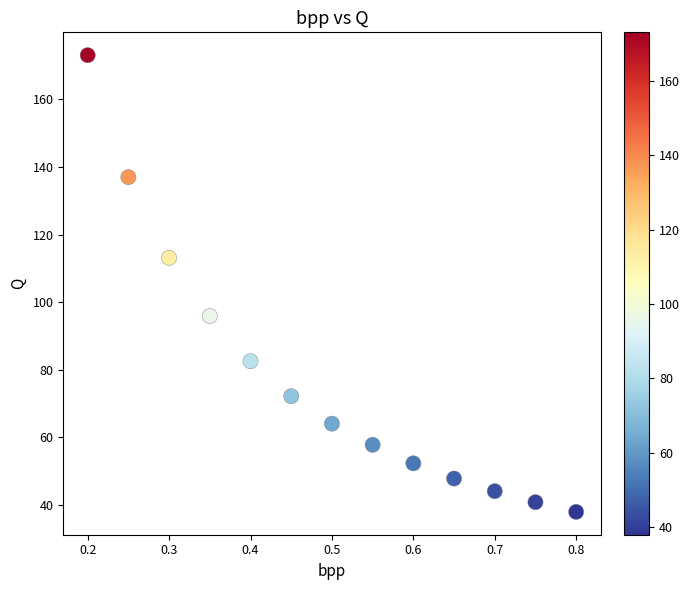

What is the range of X values (max minus min)?

0.6